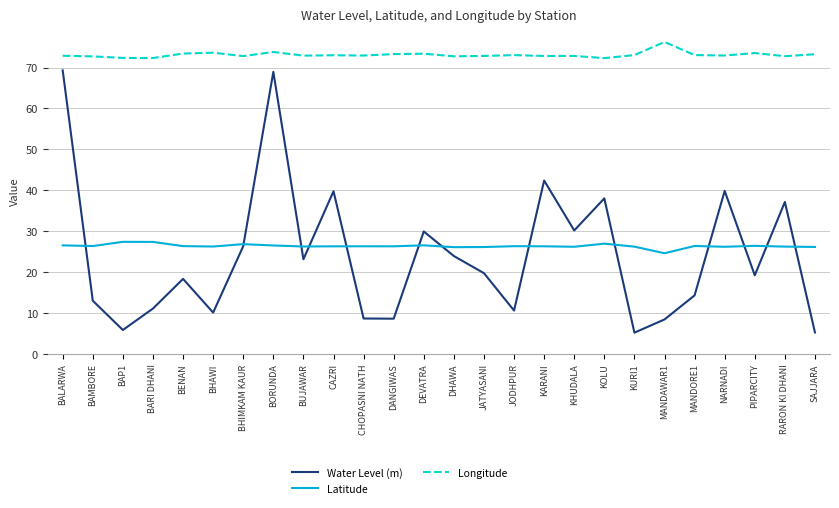

What is the total value across all series at MANDORE1?

113.7